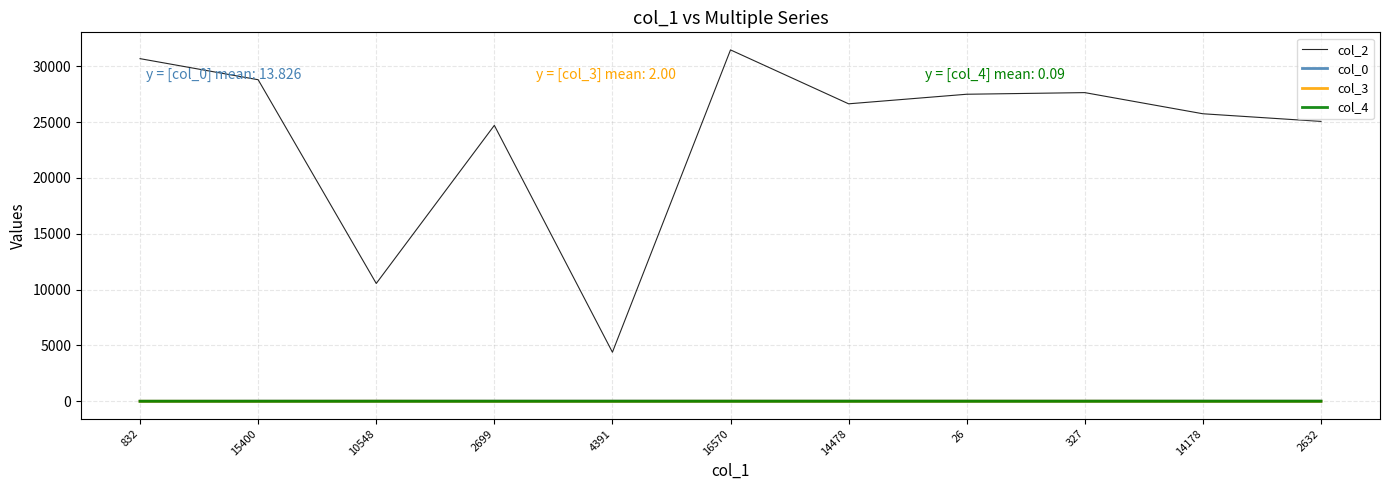

Which series has the largest total across all categories?

col_2